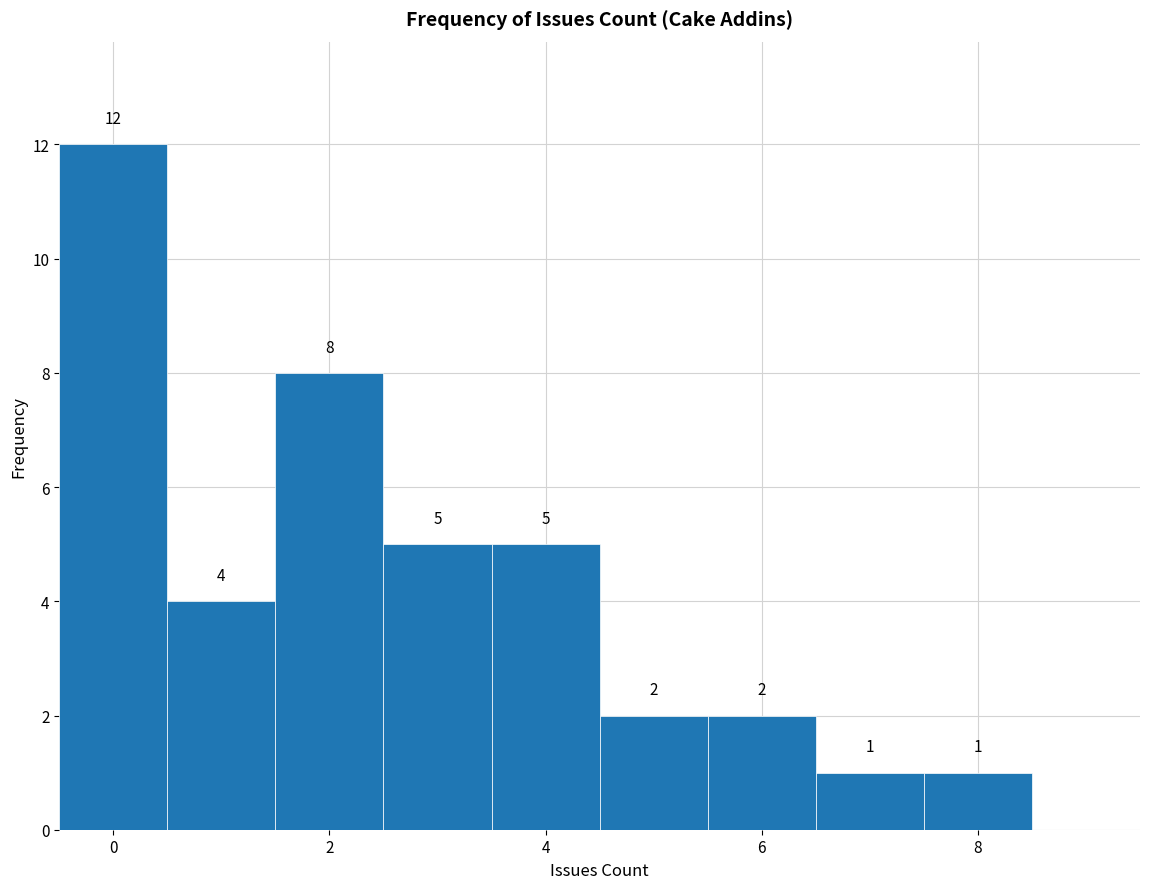

Which range on the x-axis has the tallest bar?

-0.5 to 0.5